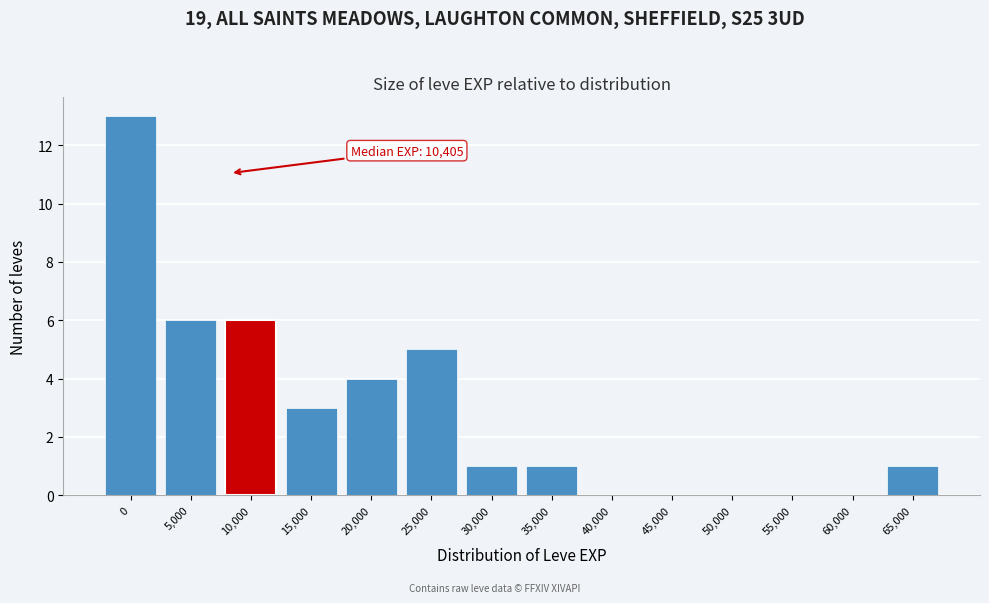

Reading left to right, what are all the values shown in this chart?

0=13	5,000=6	10,000=6	15,000=3	20,000=4	25,000=5	30,000=1	35,000=1	40,000=0	45,000=0	50,000=0	55,000=0	60,000=0	65,000=1